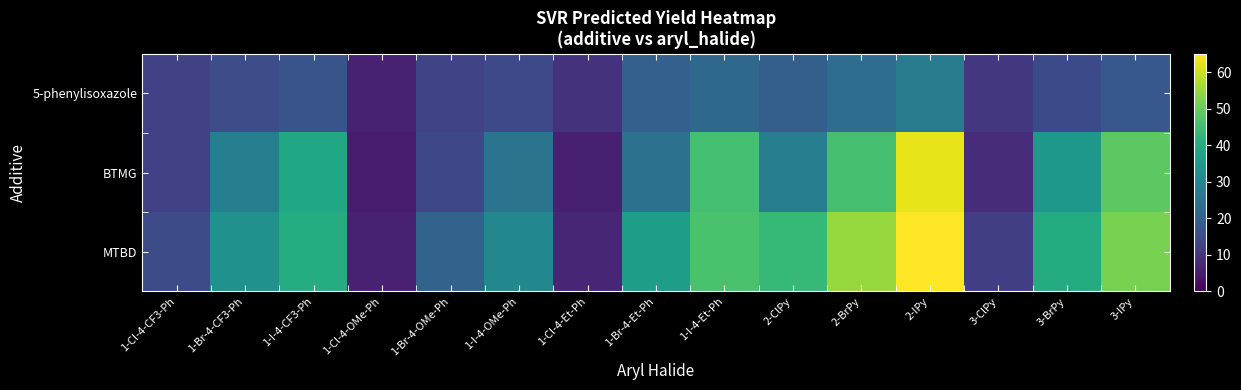

What is the difference between the highest and lowest values at 1-I-4-CF3-Ph?

23.3